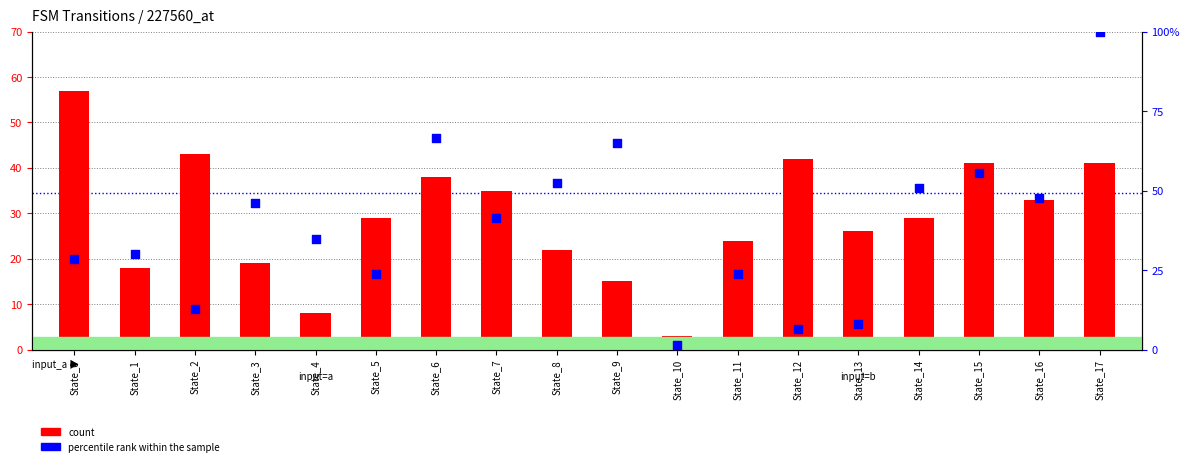

What is the total value across all series at State_17?

141.0